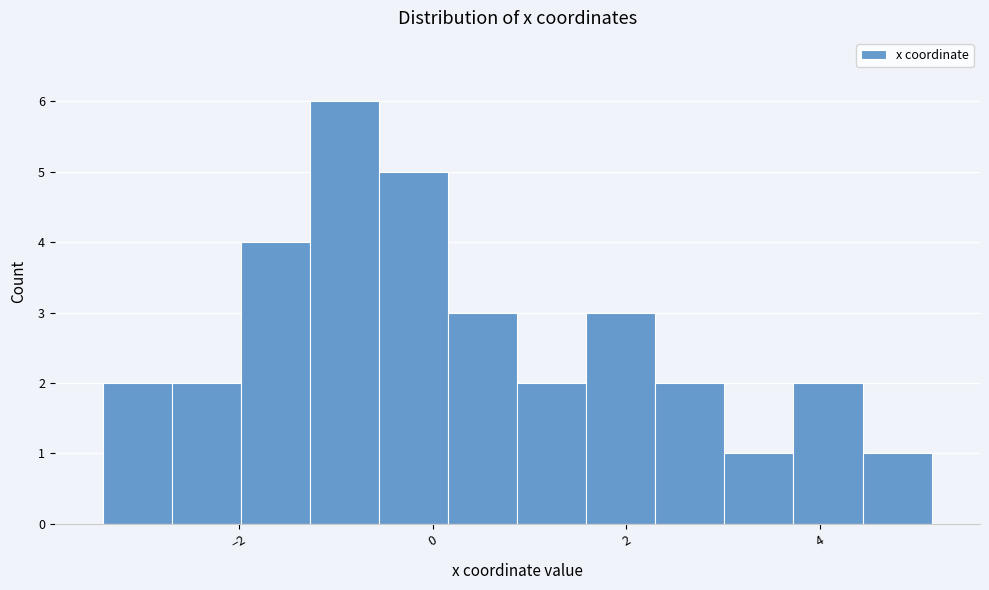

Around what value on the x-axis is the tallest bar? Give the approximate position of its centre, as read against the axis.

-1.0